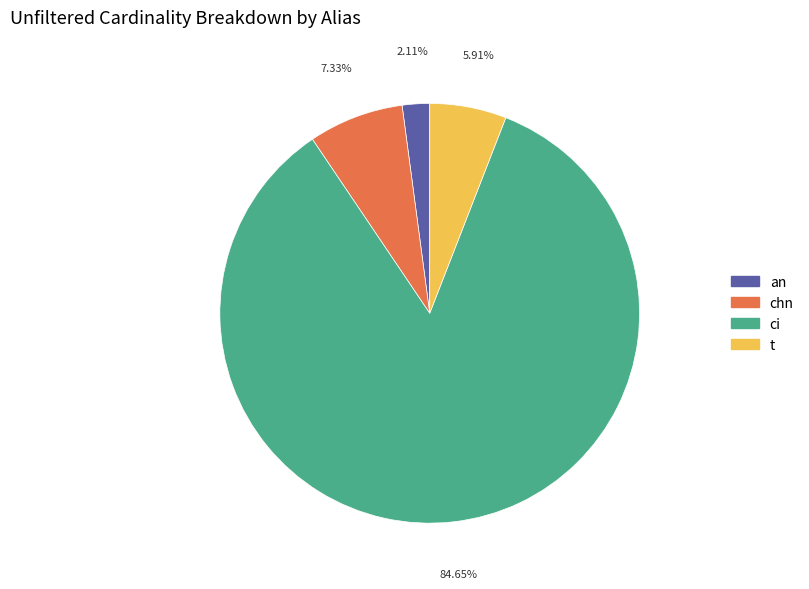

Rank the categories by value from highest to lowest.

ci, chn, t, an